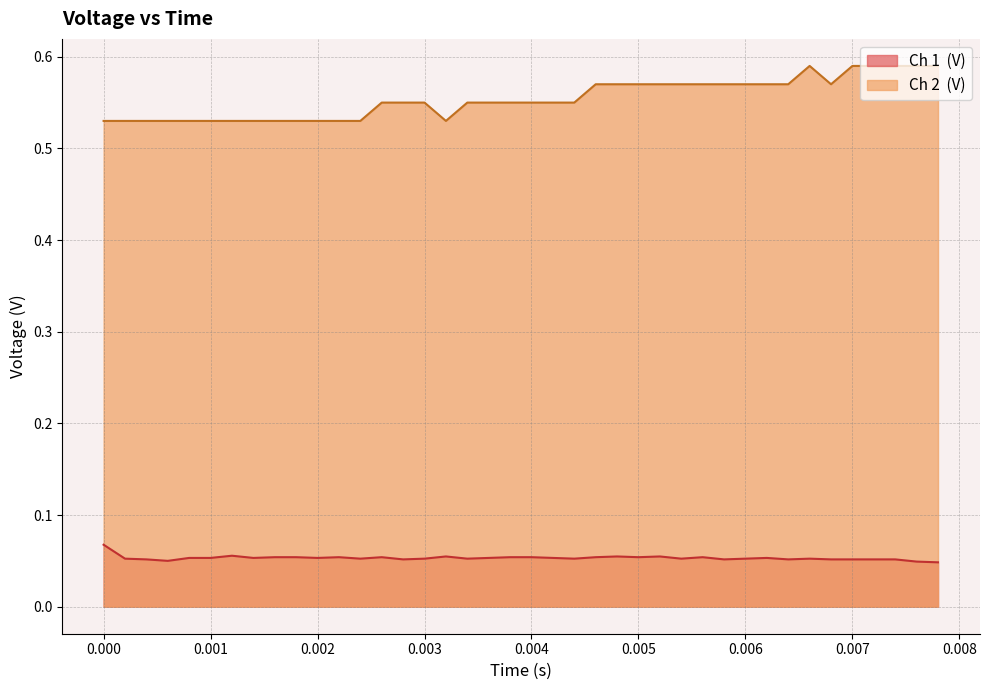

Is it true that Ch 2  (V) equals 0.6 at 0.004?

True